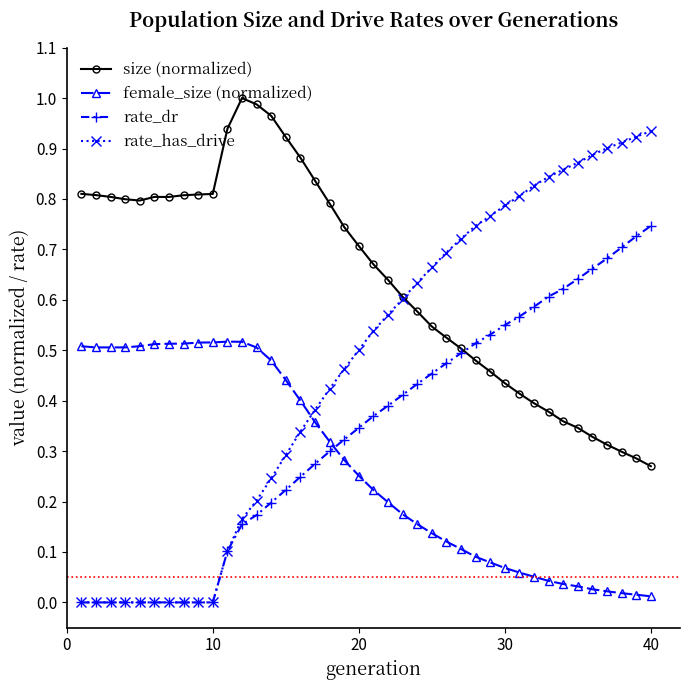

Which series has the largest total across all categories?

size (normalized)